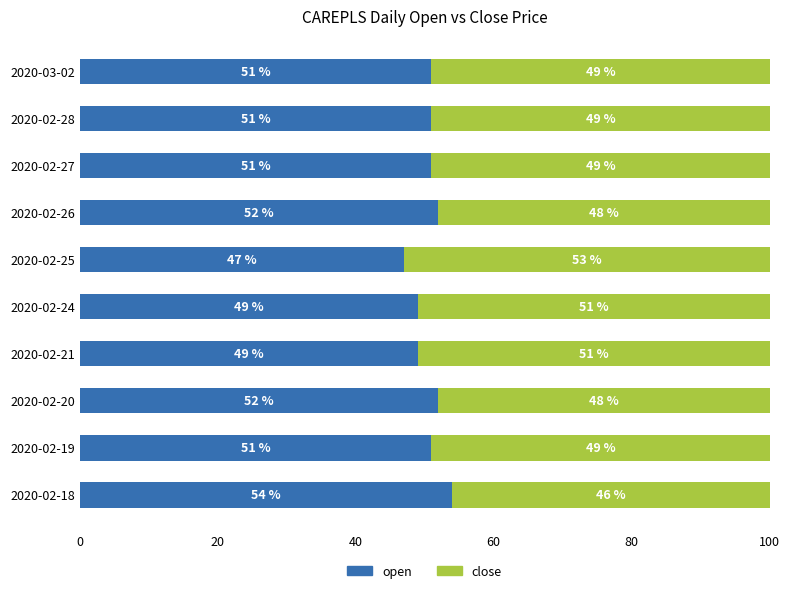

Count the open values in the range 49 to 52.

8